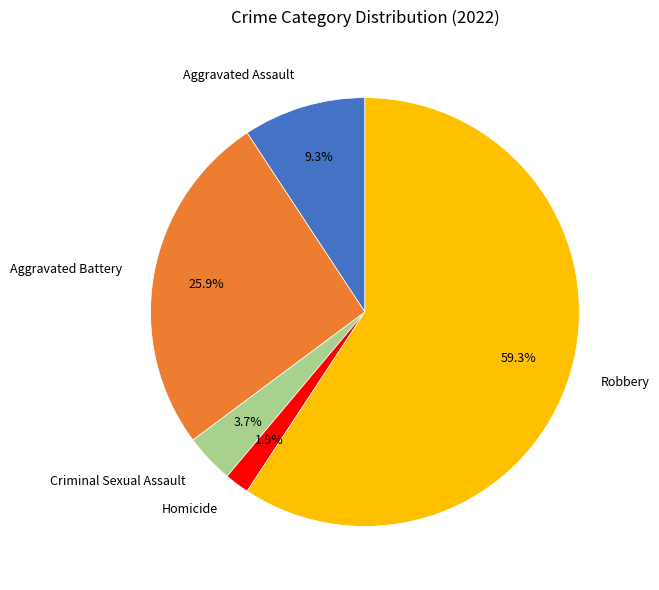

Which category has the smallest portion of the pie?

Homicide